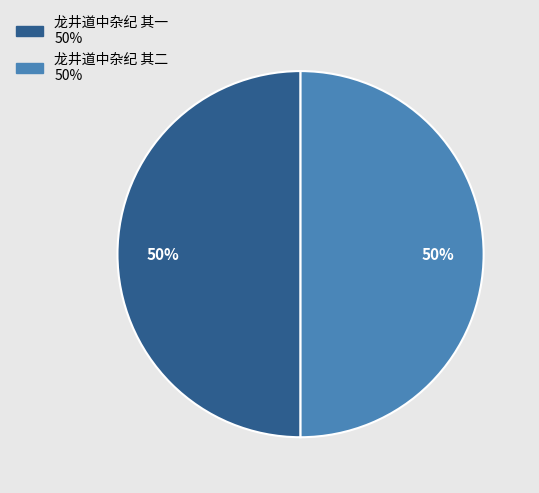

Count the number of slices in the pie.

2